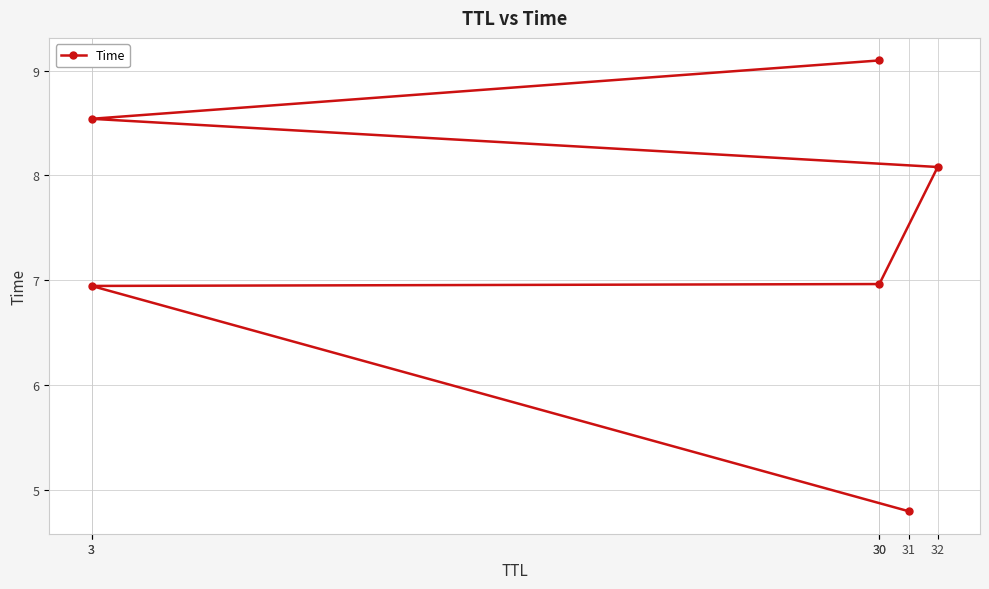

At which label is the value closest to 6?

3